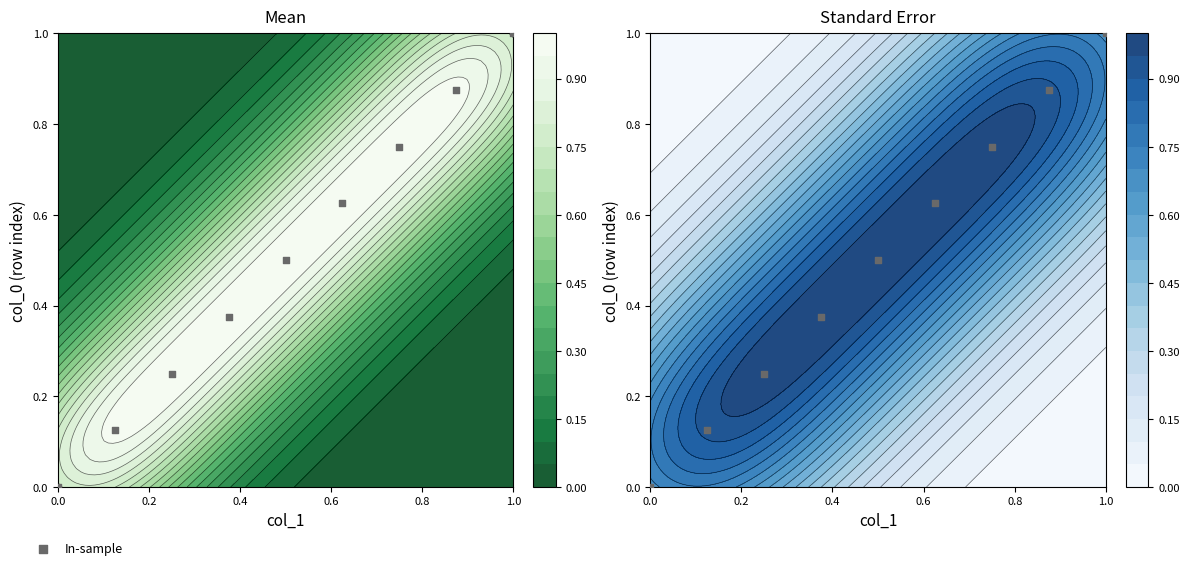

Read the value at 1.0.

1.0